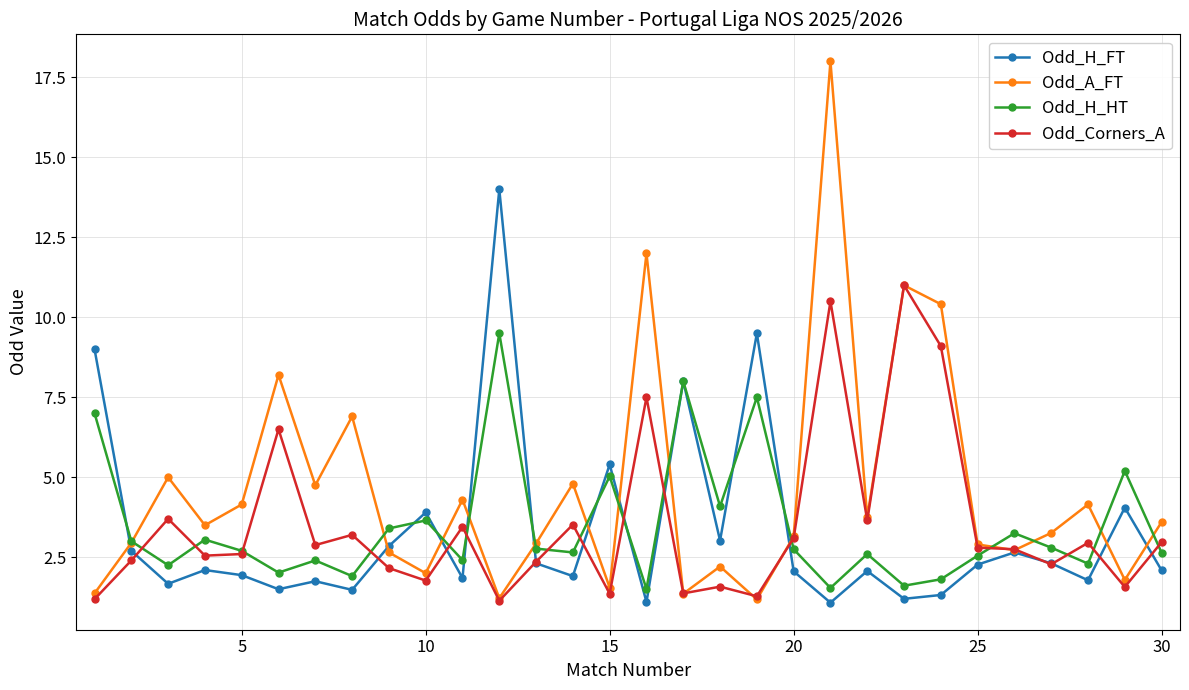

Which series has the widest spread of values?

Odd_A_FT